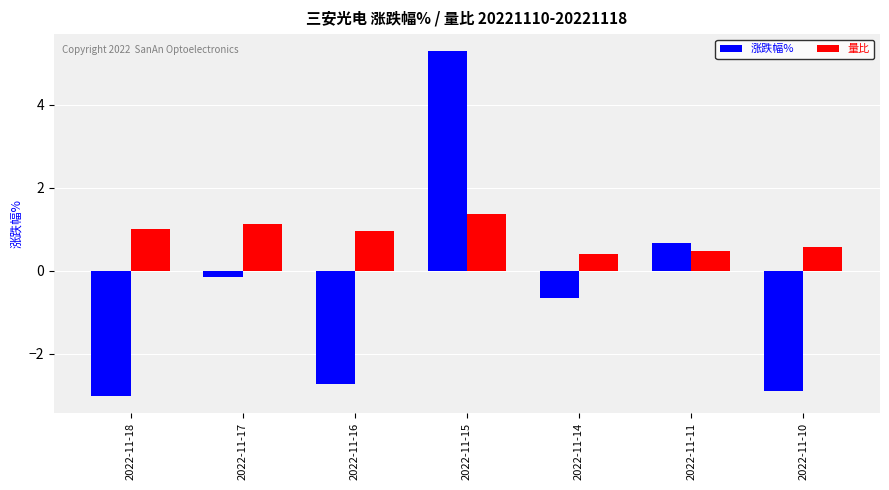

What are all the series names shown in the legend?

涨跌幅%, 量比